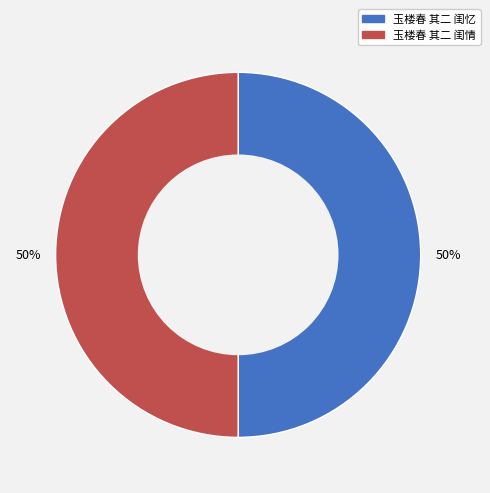

How many segments does this pie chart have?

2